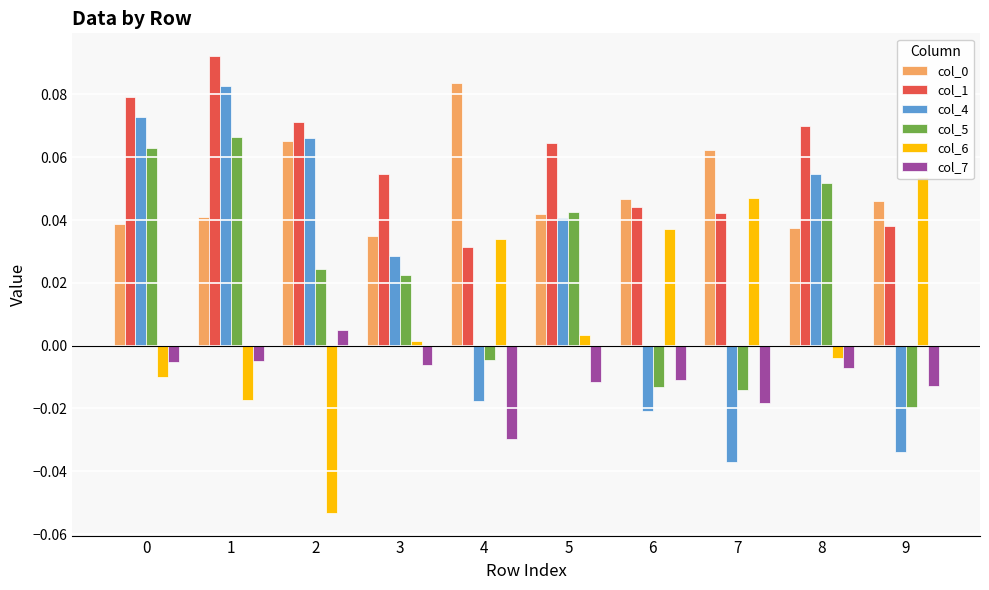

What is the highest value of the col_6 series?

0.1